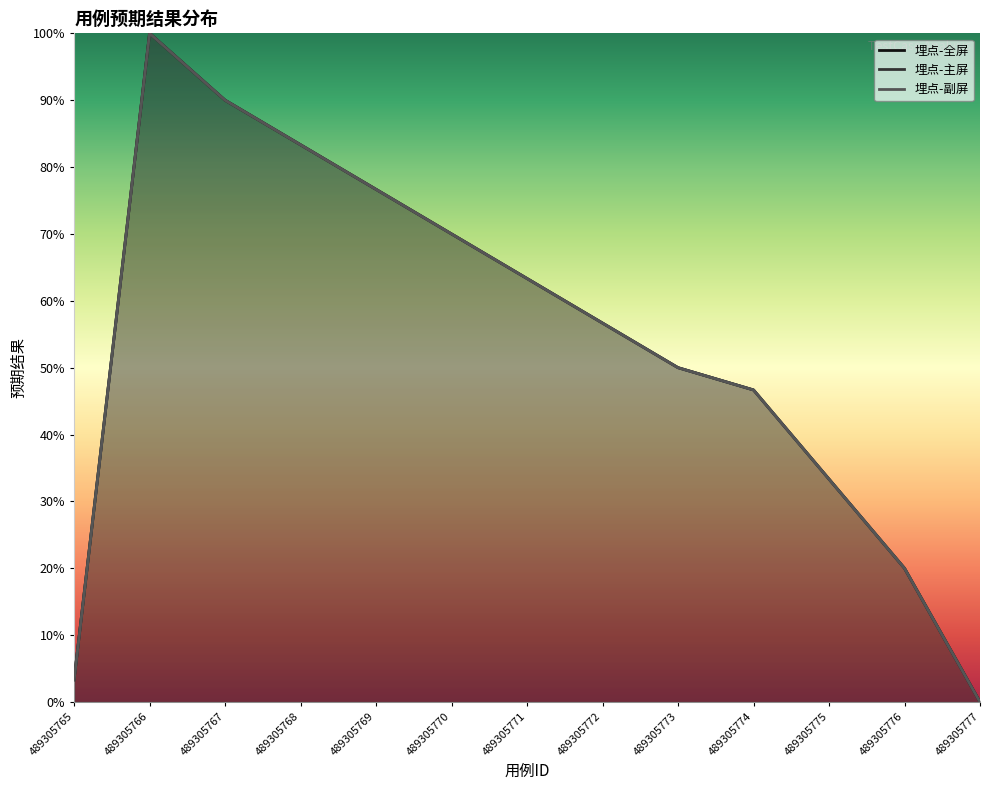

True or false: 埋点-主屏 has more than 2 points higher than both neighbors.

False